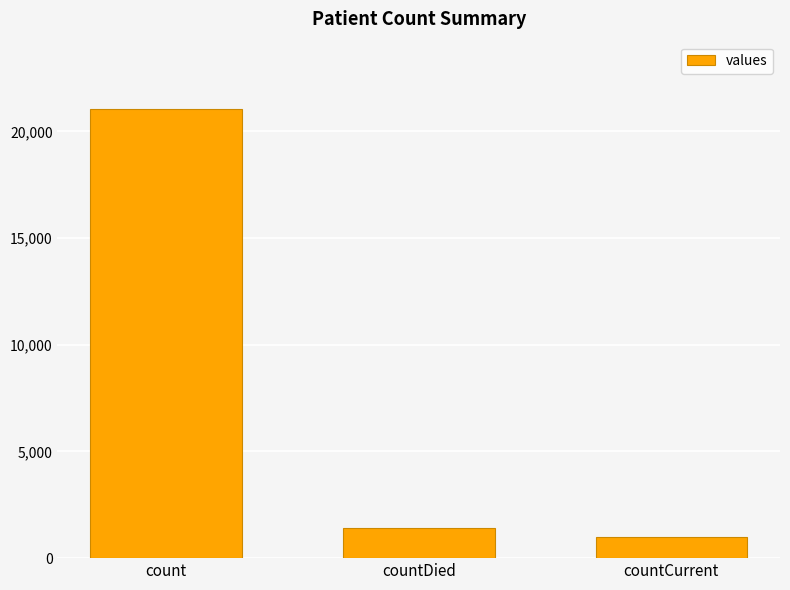

Which has a higher value, count or countCurrent?

count